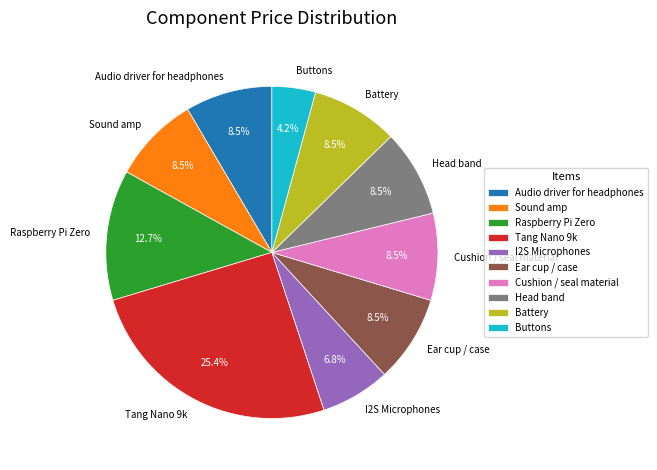

Is the sum of Buttons and Sound amp greater than half?

No